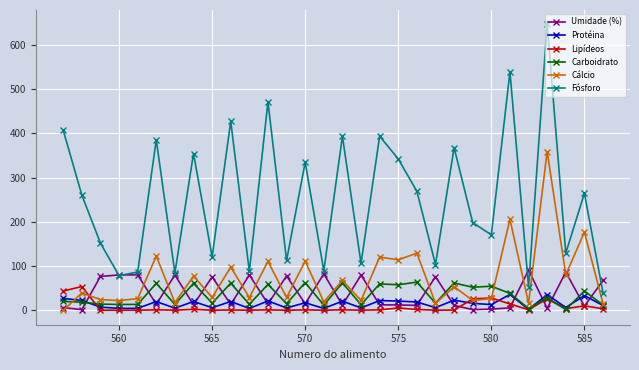

True or false: Cálcio has more than 0 points higher than both neighbors.

True